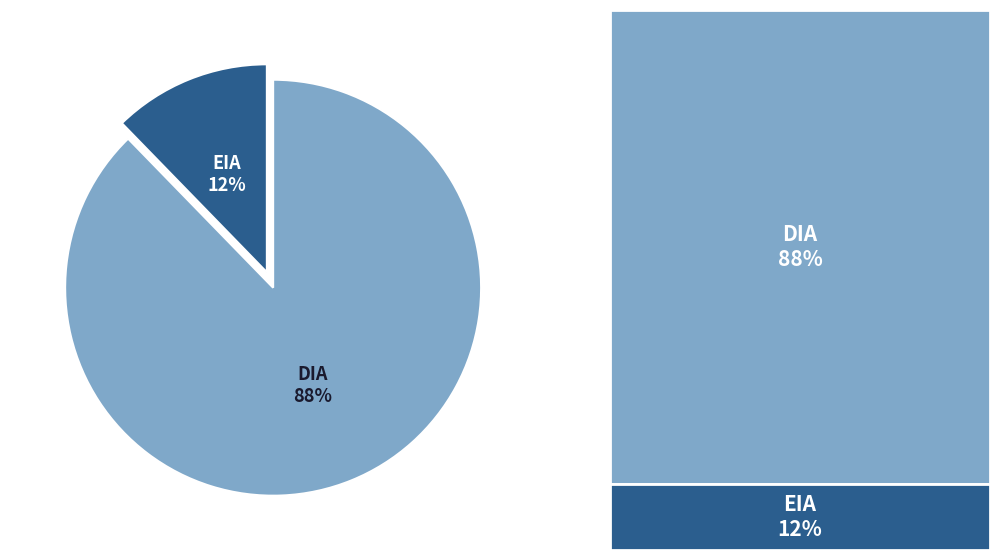

To the nearest percent, what is the average slice percentage?

50%